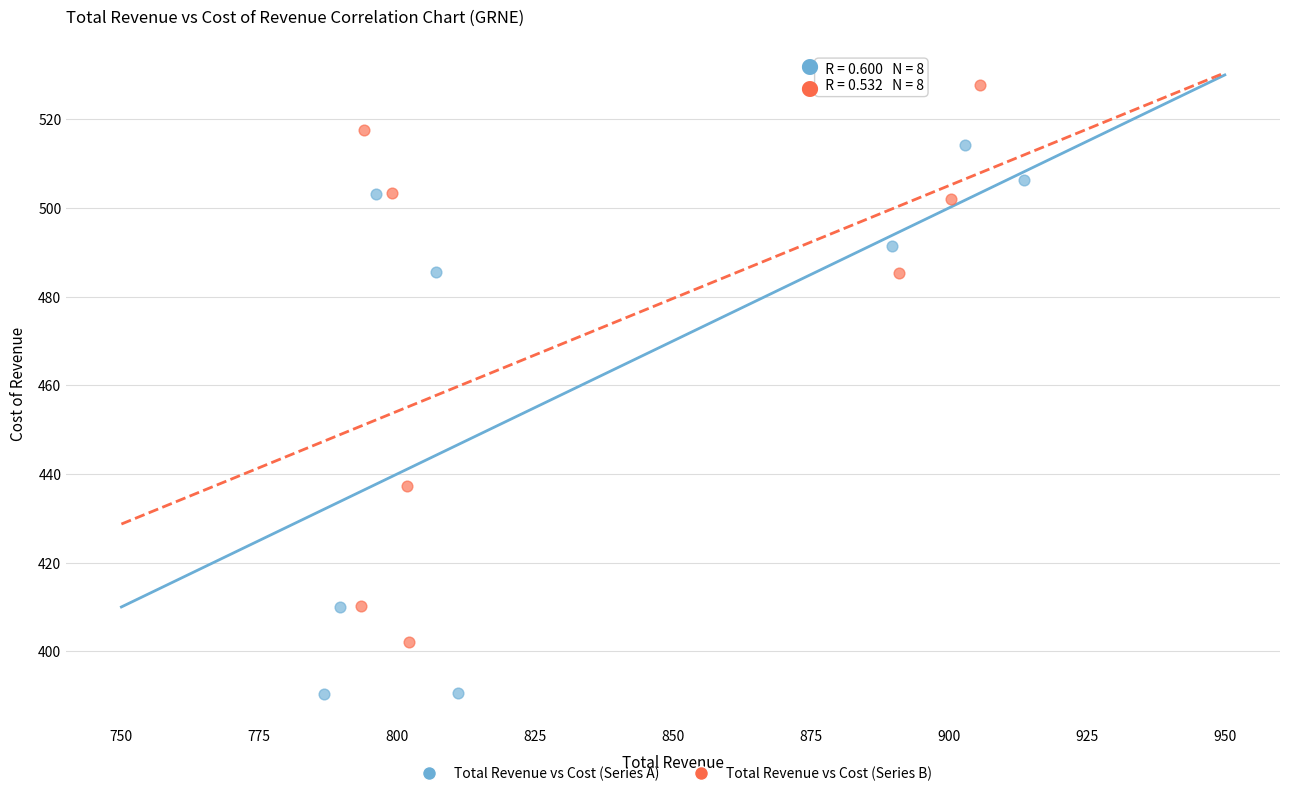

Which series contains the lowest Y value?

Total Revenue vs Cost (Series A)